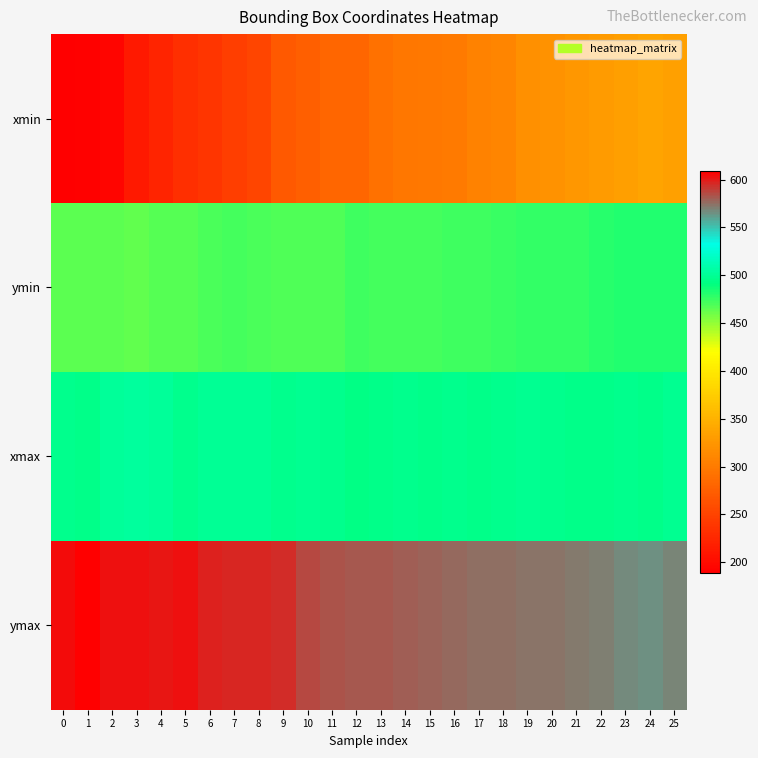

Count the number of data series in this chart.

4